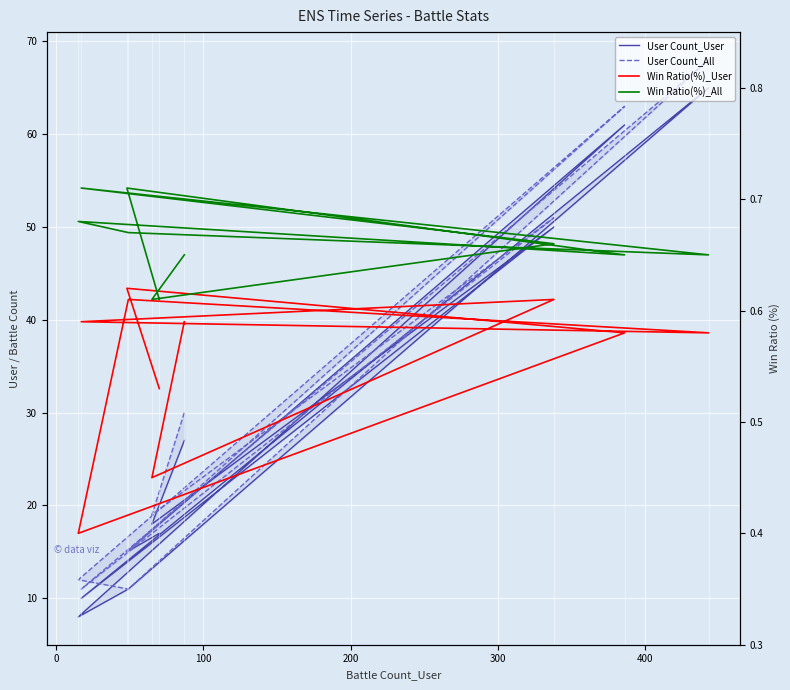

Does the chart display data point markers on the line(s)?

No